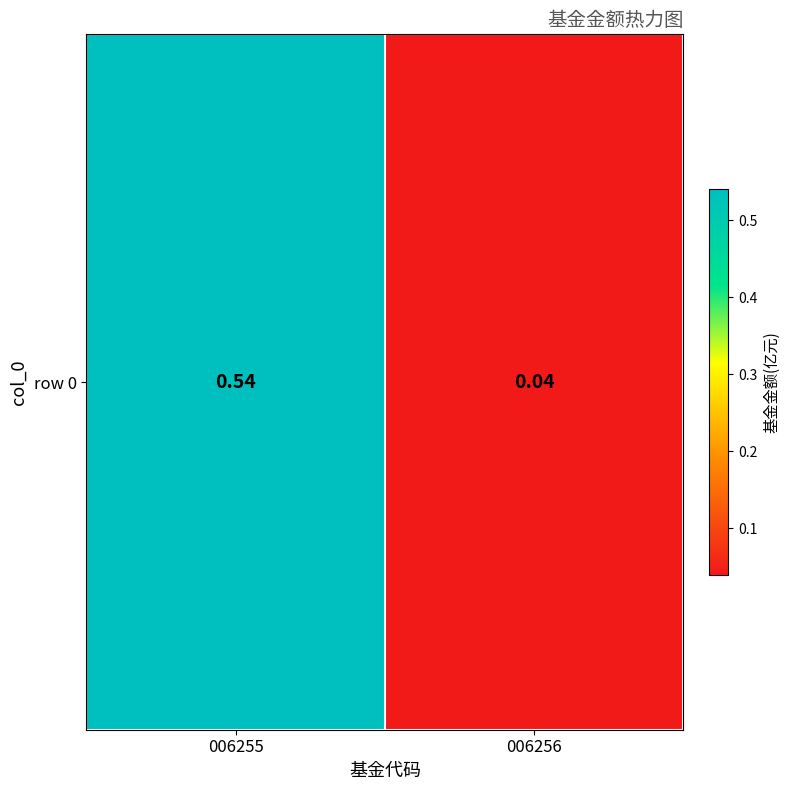

At which category does the chart reach its minimum across all series?

006256